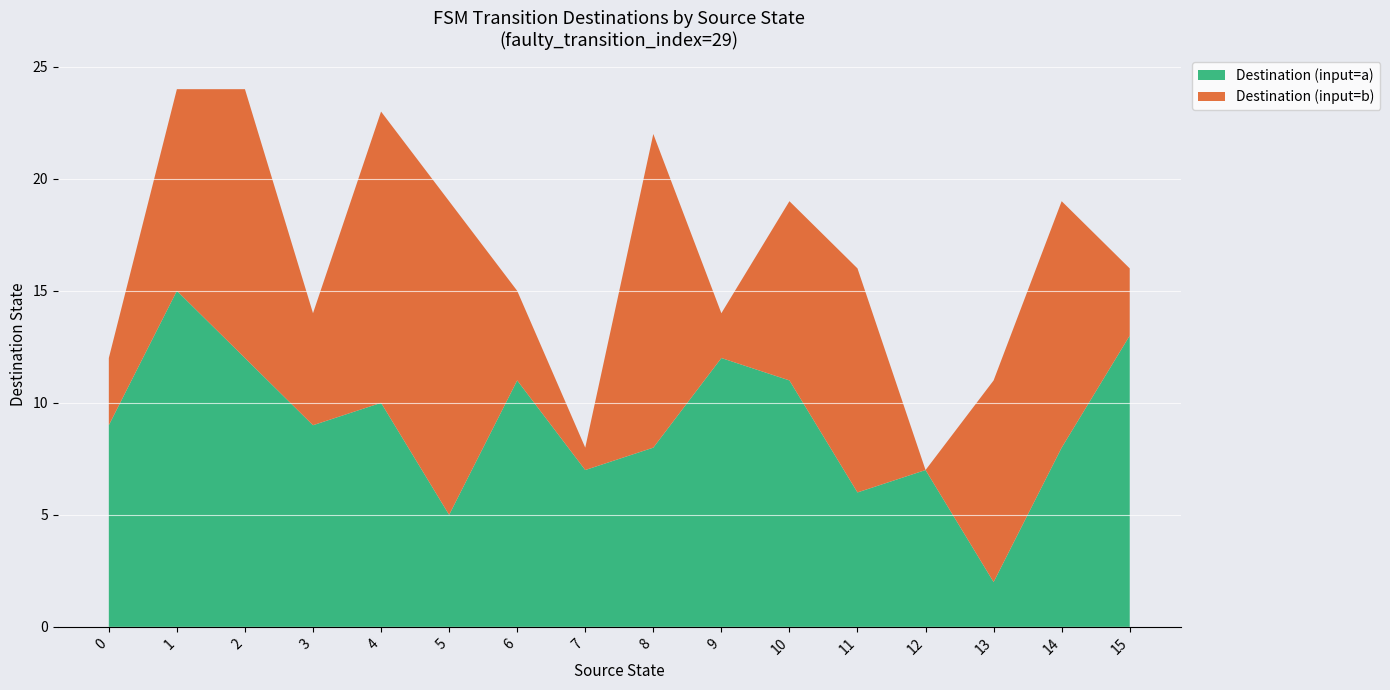

At which label does Destination (input=a) reach its minimum?

13